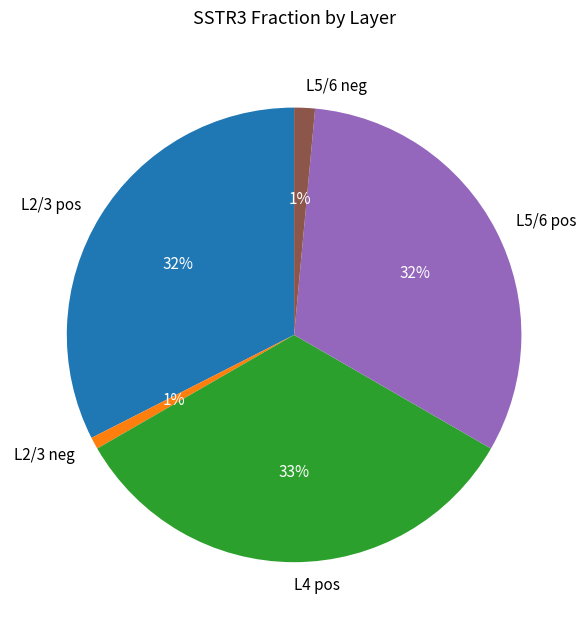

Which category has the biggest portion of the pie?

L4 pos